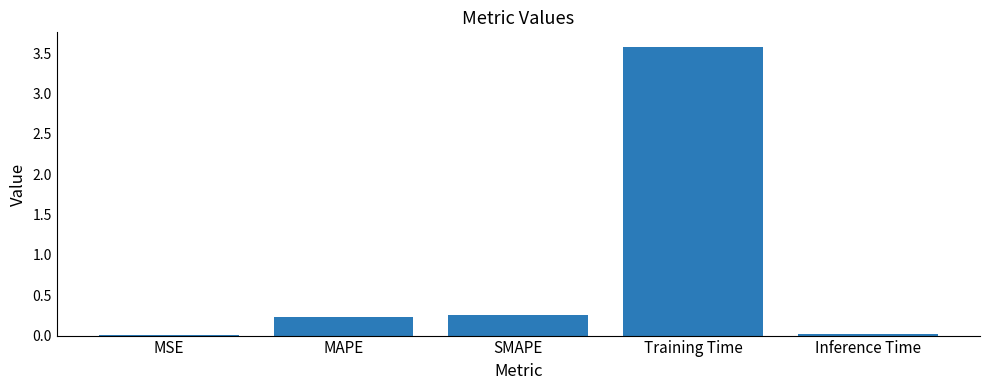

How many distinct data groups are displayed?

1